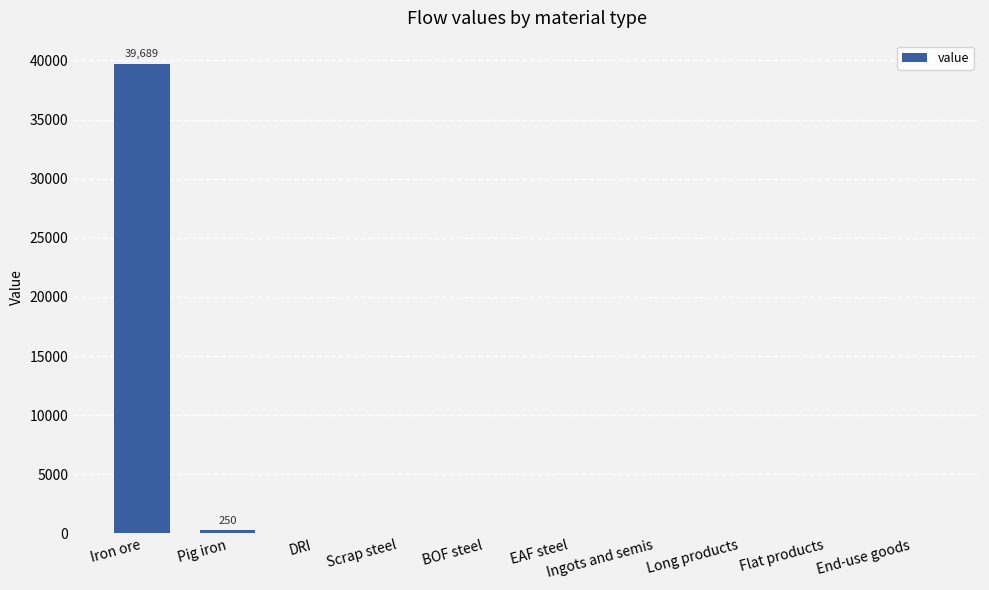

Which category has the highest value across all series?

Iron ore